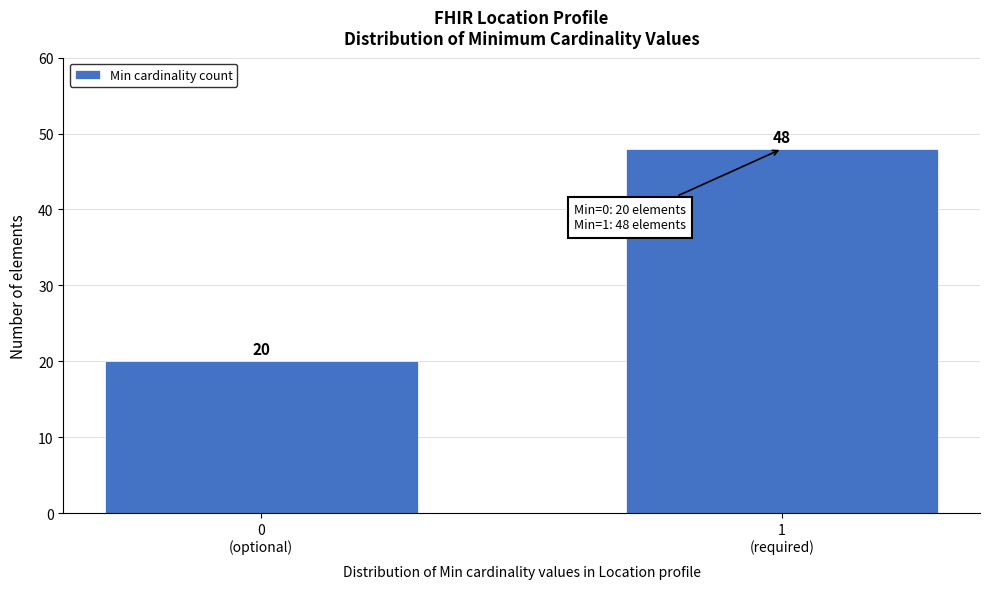

Reading left to right, transcribe all the data shown in this chart.

20	48